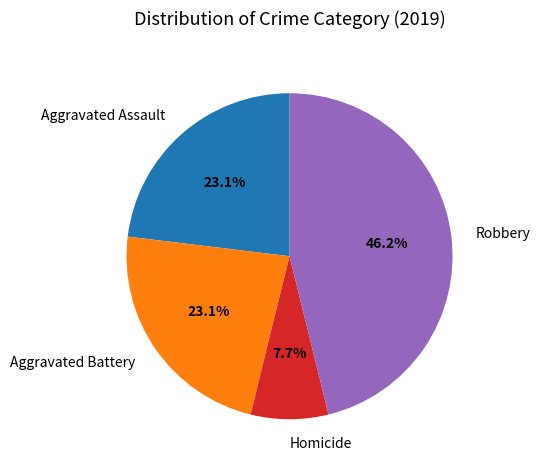

What is the ratio of the value at Robbery to the value at Aggravated Battery?

2.0